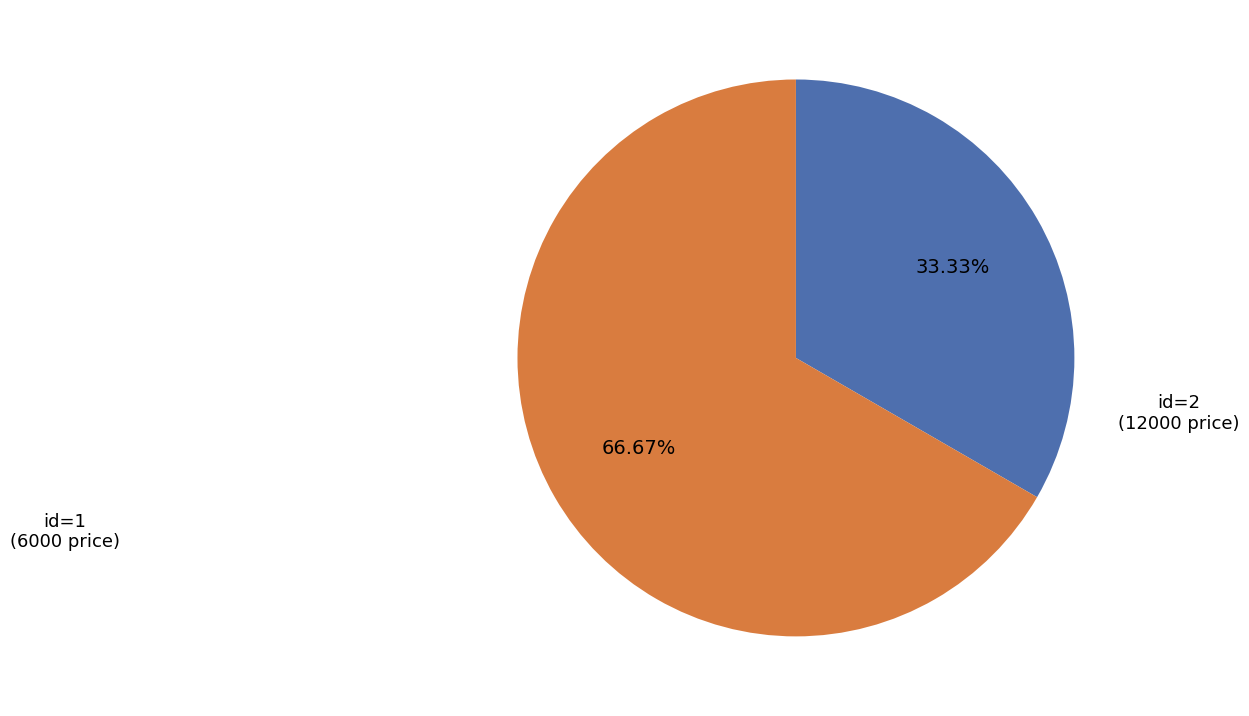

Does any single category account for the majority?

Yes